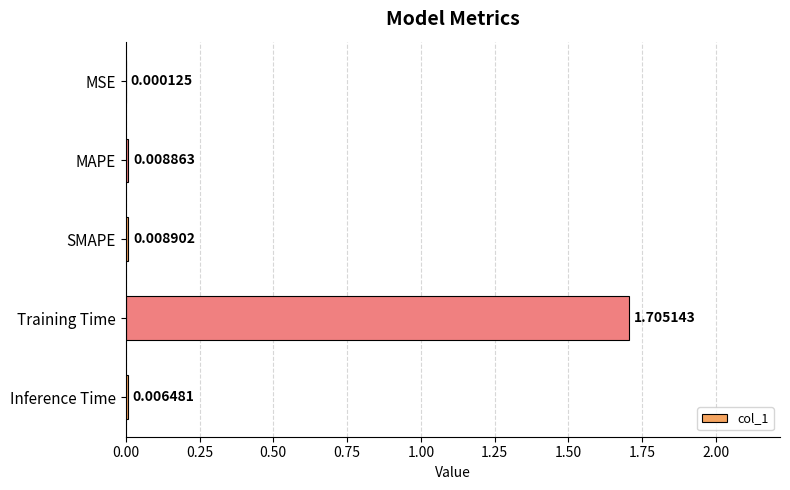

Between MSE and SMAPE, which is larger?

SMAPE